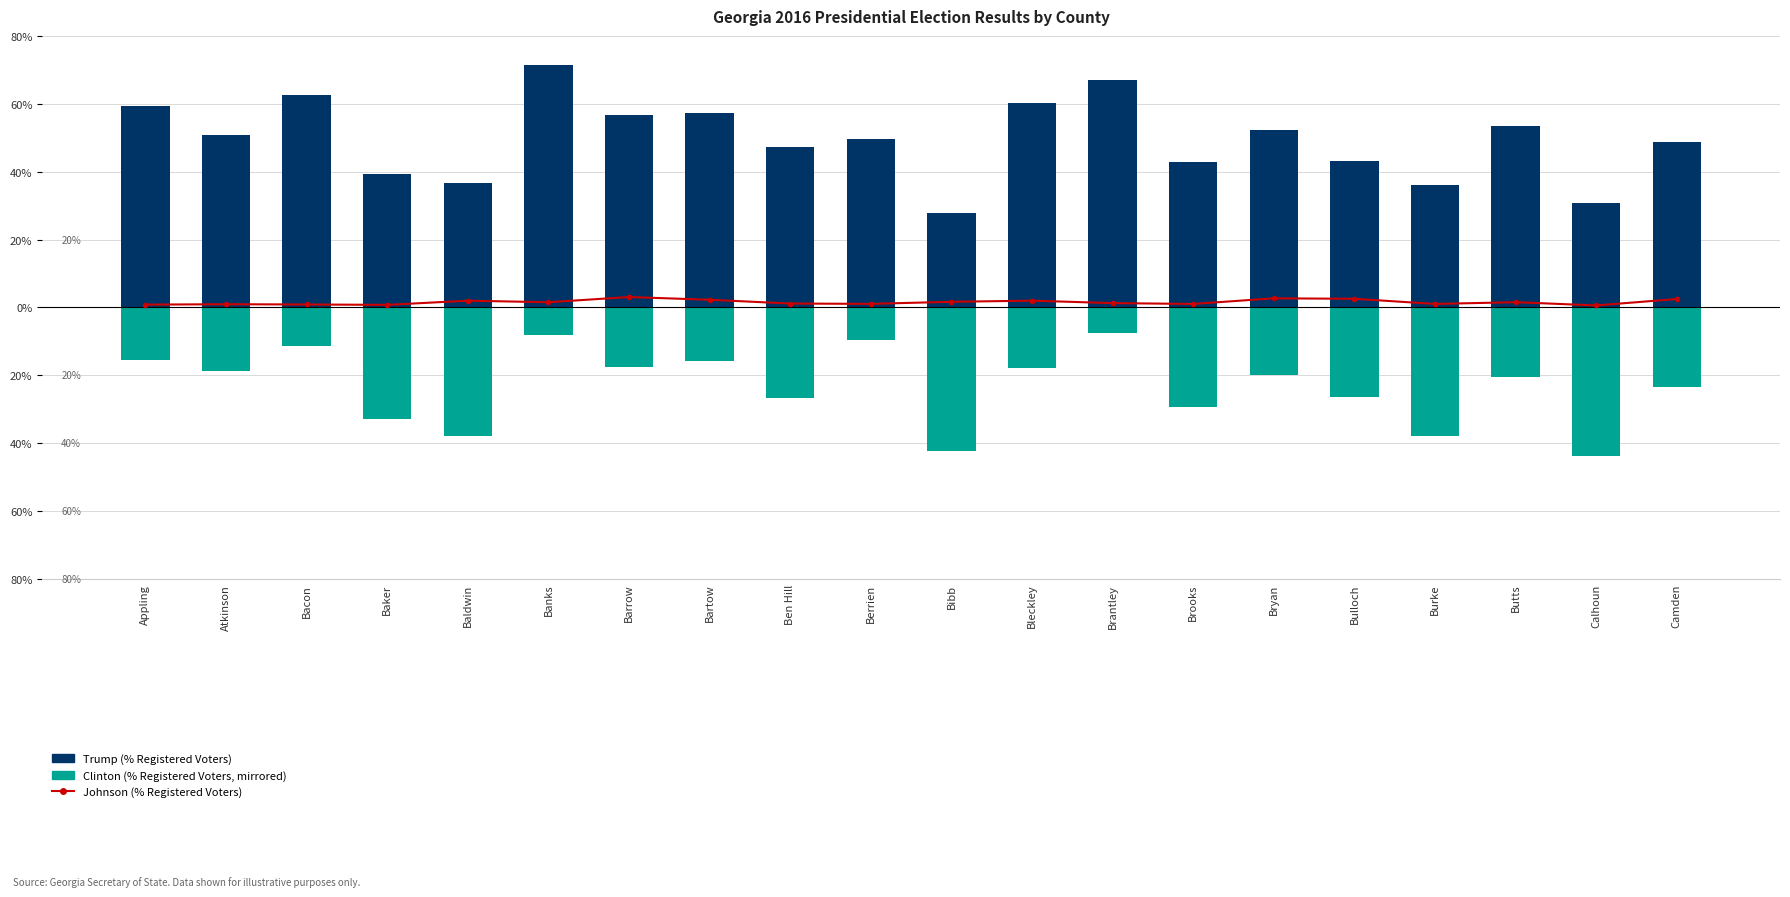

Which series has the largest range (max minus min)?

Trump (% Registered)